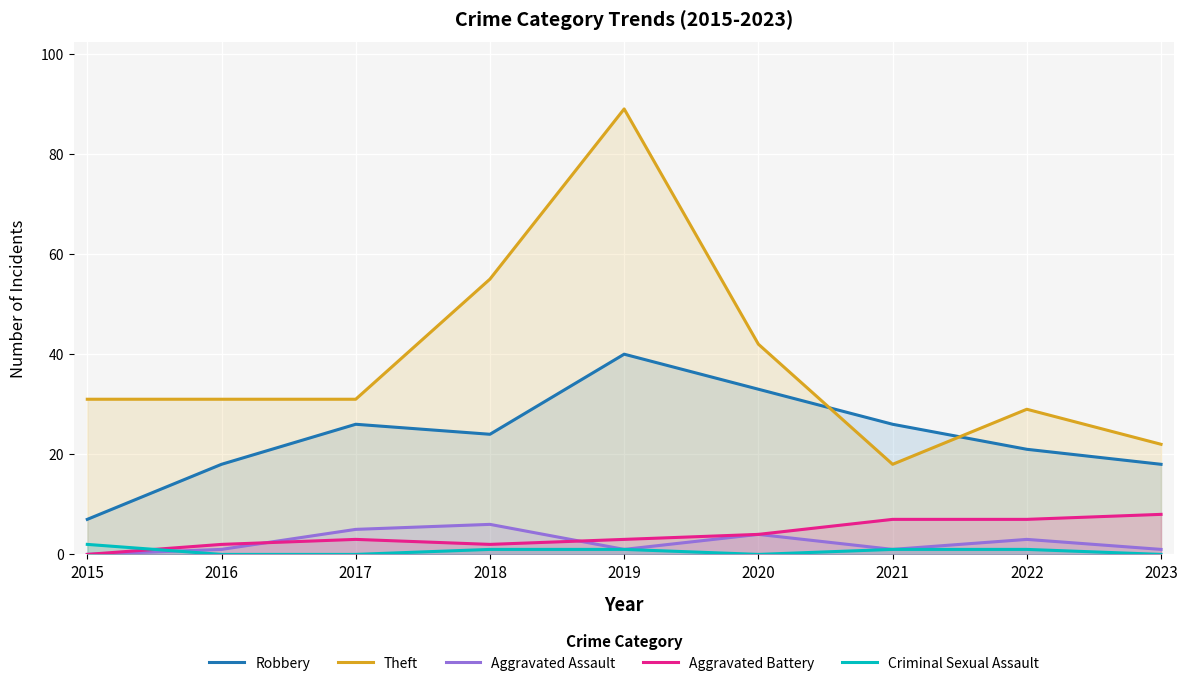

Which series has the largest range (max minus min)?

Theft